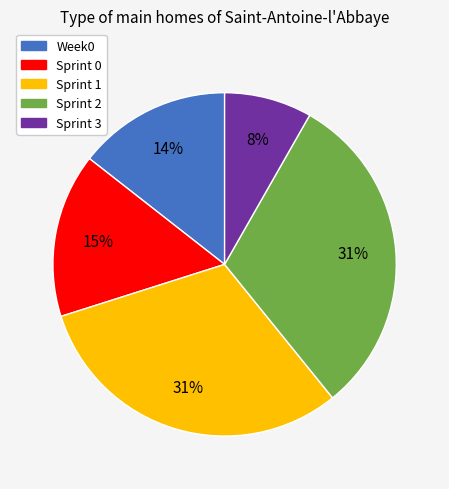

What percentage is the Sprint 1 slice, to the nearest percent?

31%